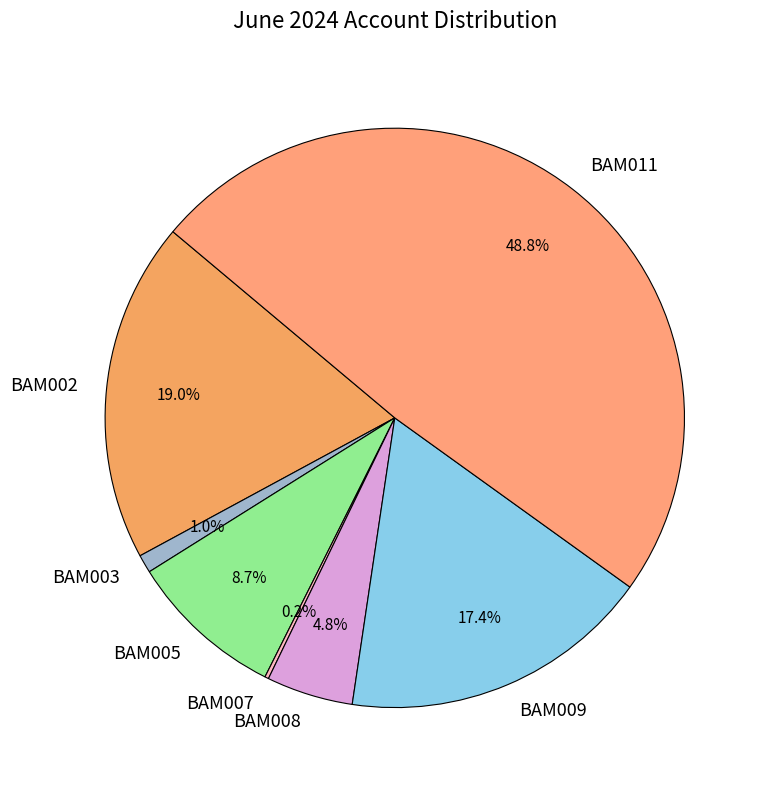

Is the sum of BAM002 and BAM011 greater than half?

Yes